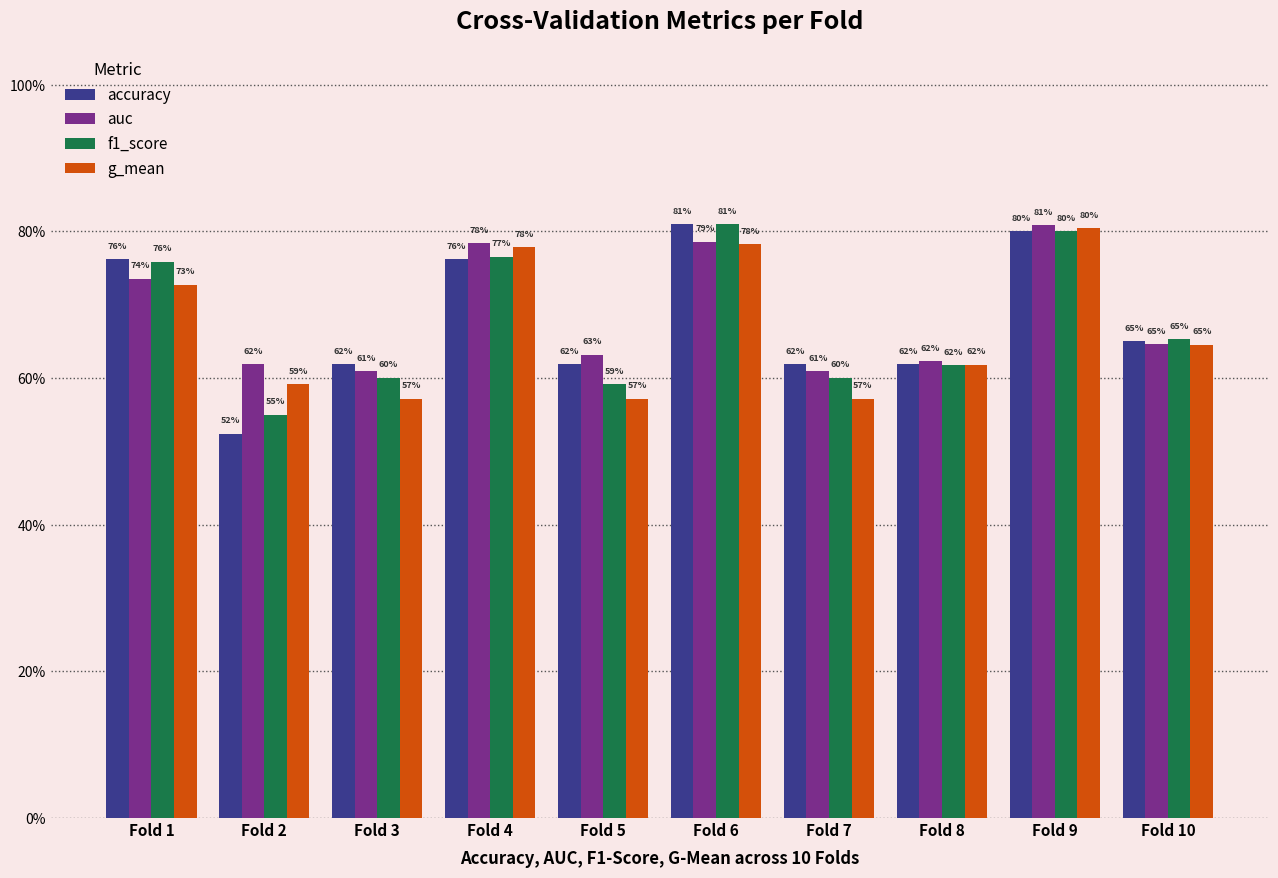

What is the difference between the g_mean values at Fold 2 and Fold 4?

0.2